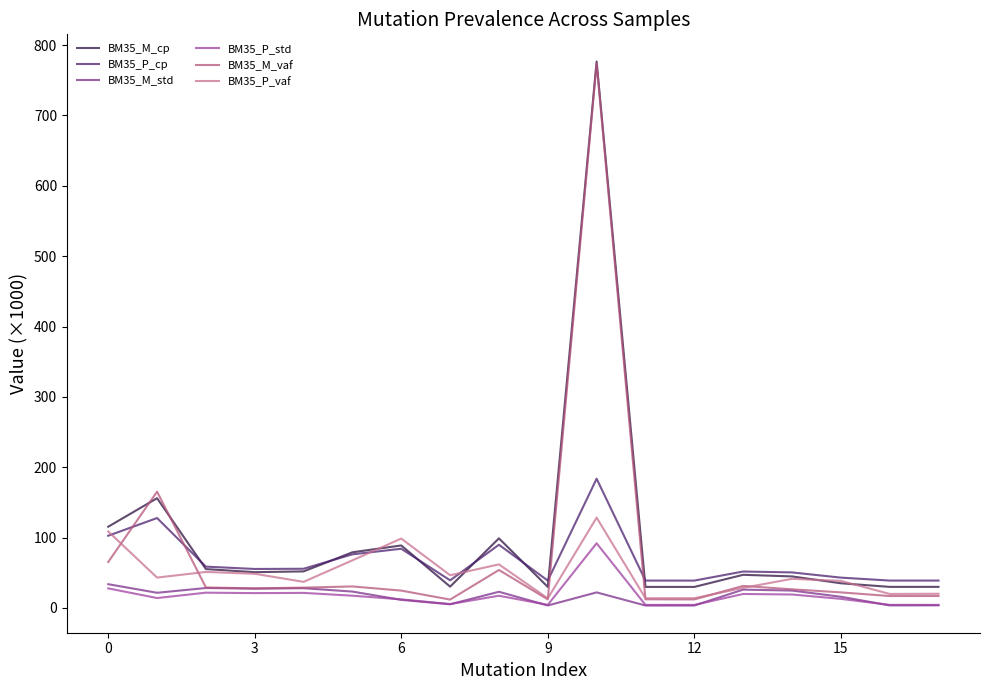

Which series has the largest range (max minus min)?

BM35_M_vaf